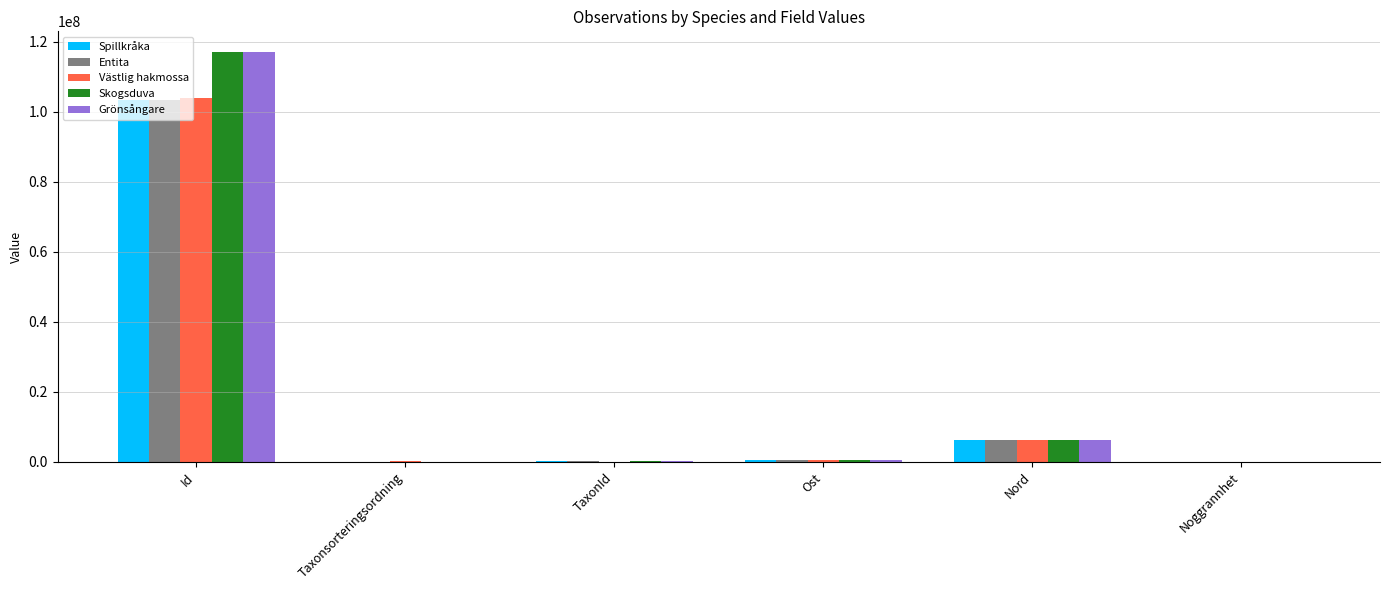

Are the bars grouped side by side (vs. stacked)?

Yes